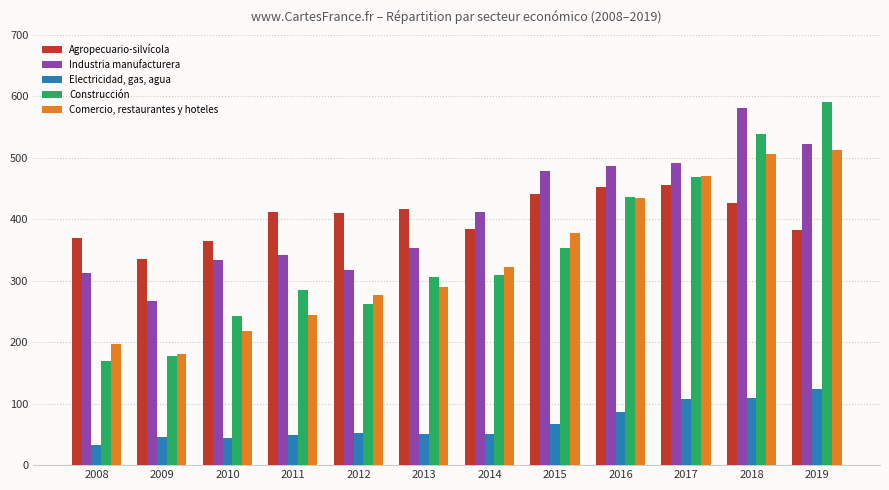

Rank the series by their maximum value, from highest to lowest.

Construcción, Industria manufacturera, Comercio, restaurantes y hoteles, Agropecuario-silvícola, Electricidad, gas, agua